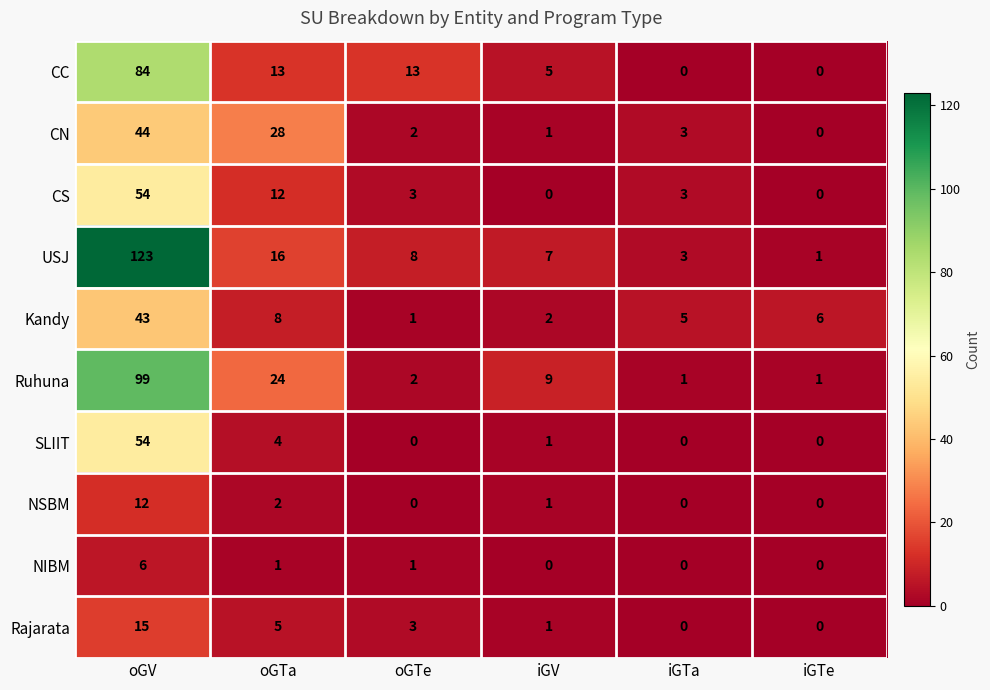

What is the difference between the second highest and second lowest values in the SLIIT series?

4